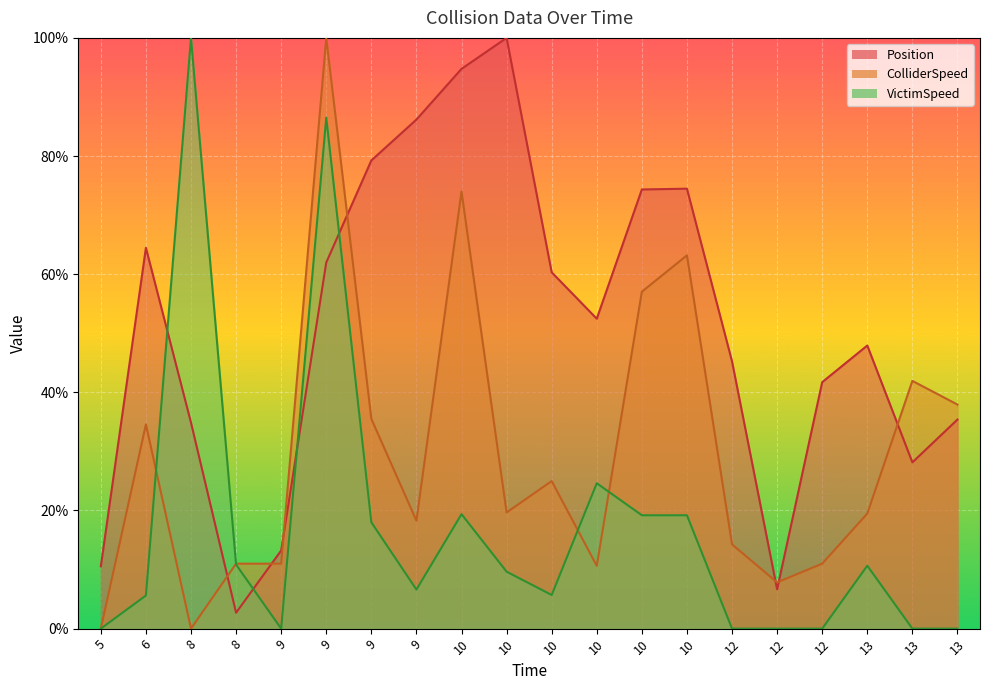

Is it true that VictimSpeed equals 18.0 at 9?

True